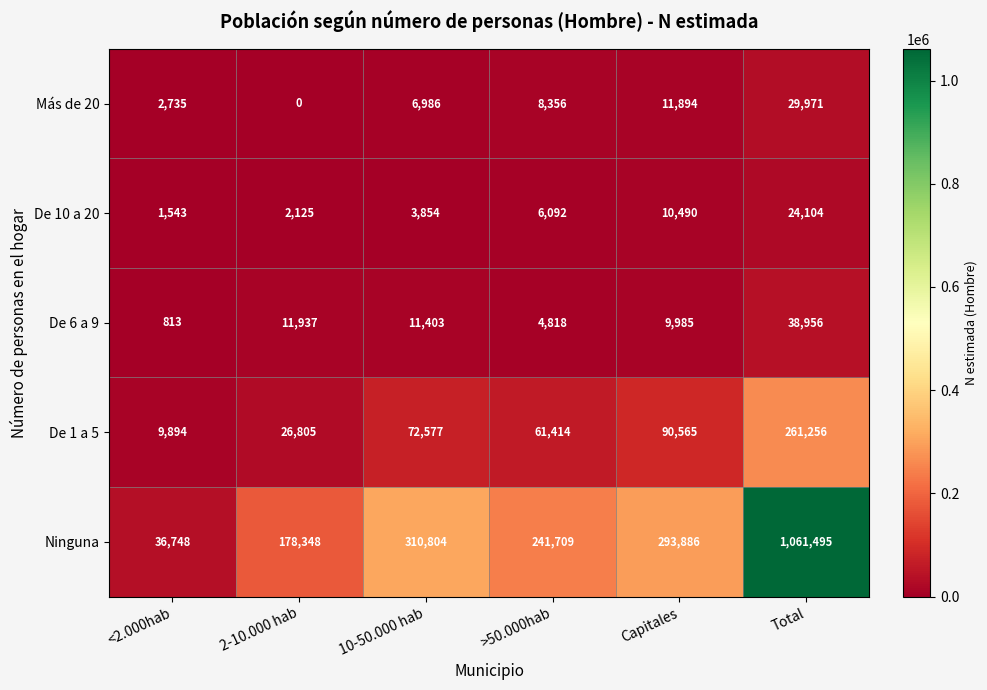

What is the spread (max minus min) of values at 2-10.000 hab?

178348